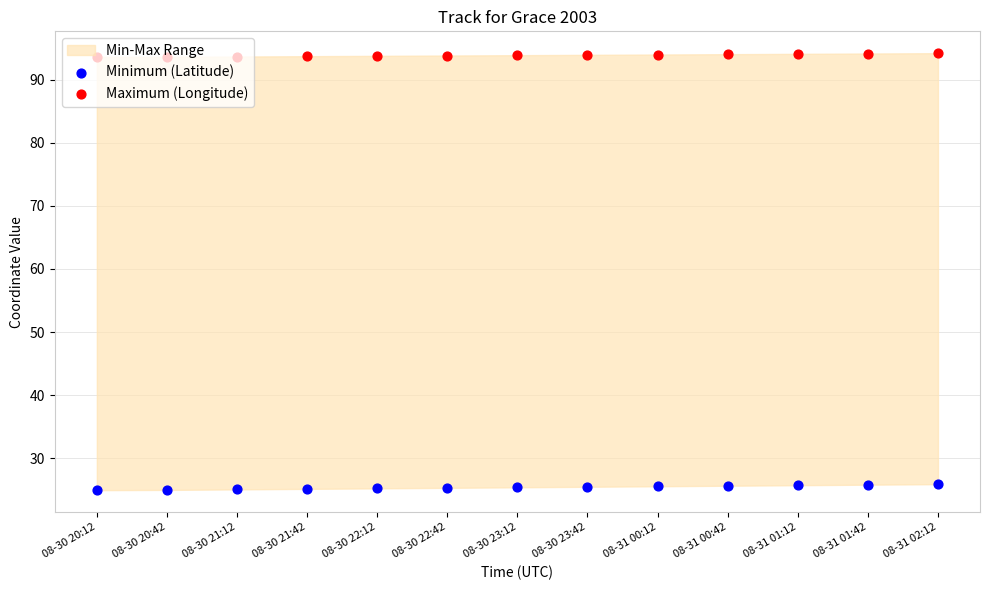

What is the total value across all series at 08-31 00:42?

119.7